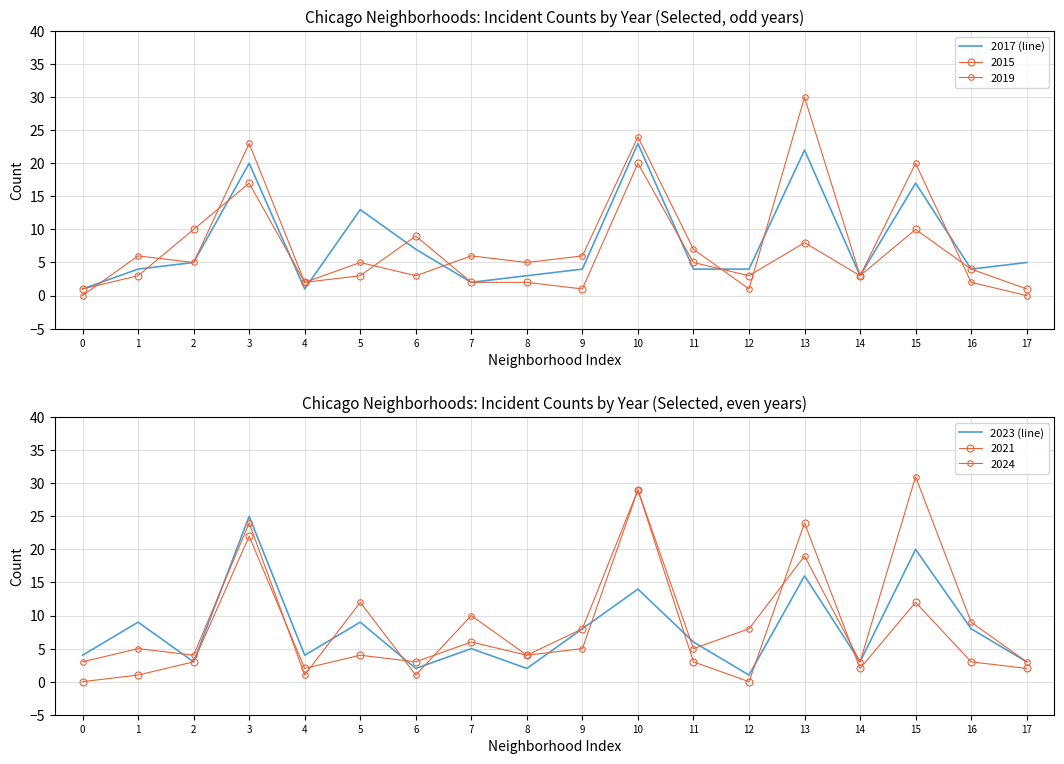

Reading right to left, what are all the values shown in this chart?

2017 (line): 17=5	16=4	15=17	14=3	13=22	12=4	11=4	10=23	9=4	8=3	7=2	6=7	5=13	4=1	3=20	2=5	1=4	0=1
2023 (line): 17=3	16=8	15=20	14=3	13=16	12=1	11=6	10=14	9=8	8=2	7=5	6=2	5=9	4=4	3=25	2=3	1=9	0=4